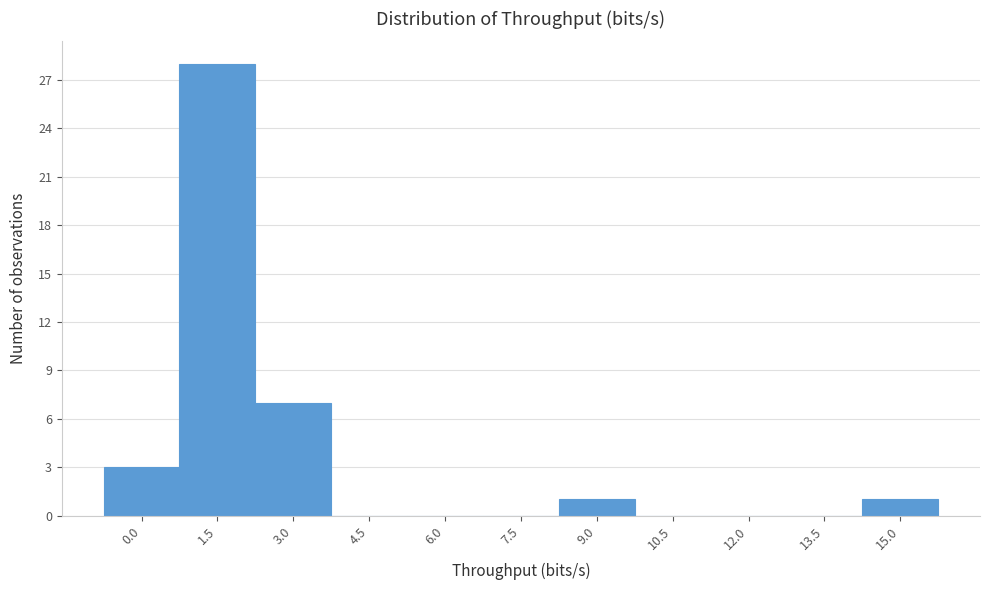

Reading left to right, extract all data points from this chart.

0.0=3	1.5=28	3.0=7	4.5=0	6.0=0	7.5=0	9.0=1	10.5=0	12.0=0	13.5=0	15.0=1